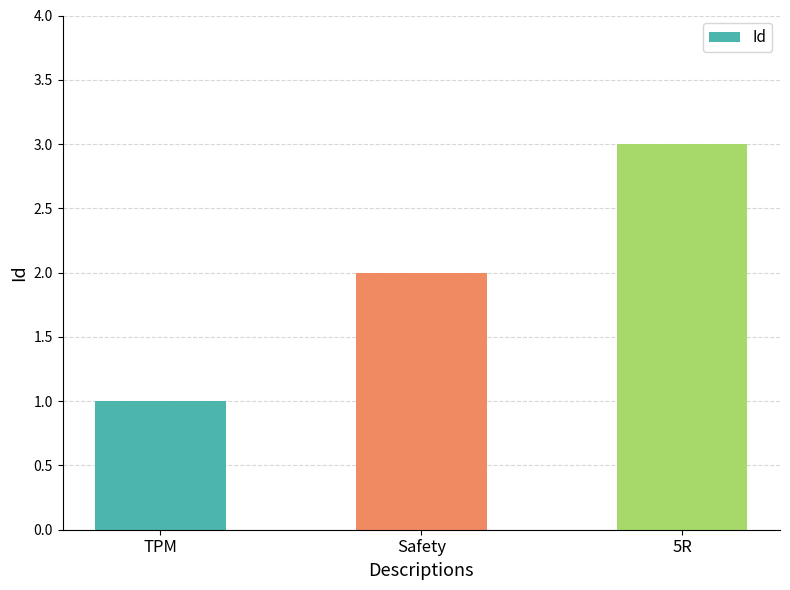

What is the label of the 2nd bar from the left?

Safety